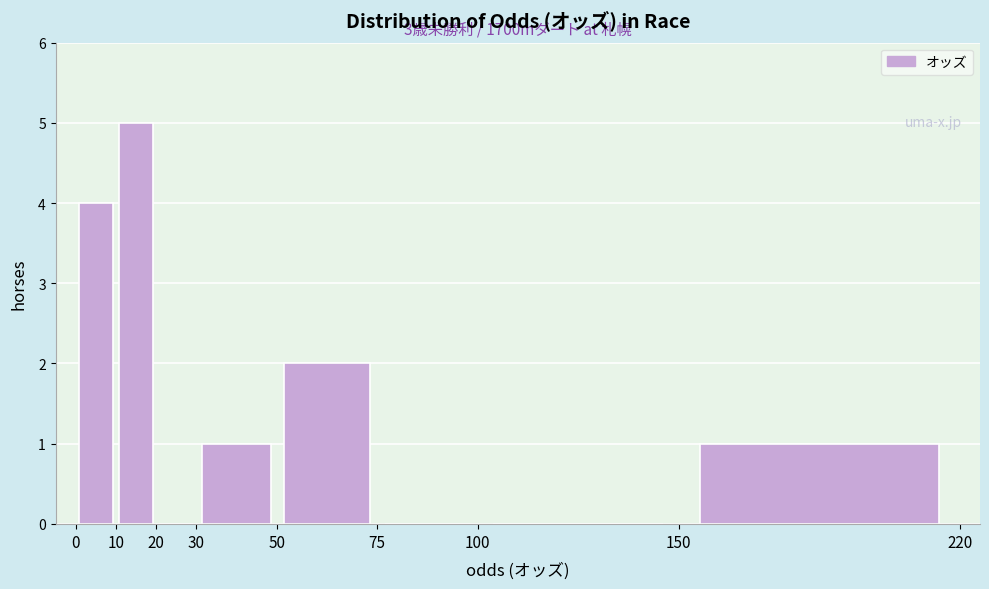

Over which range of the x-axis is the bar tallest?

10 to 20